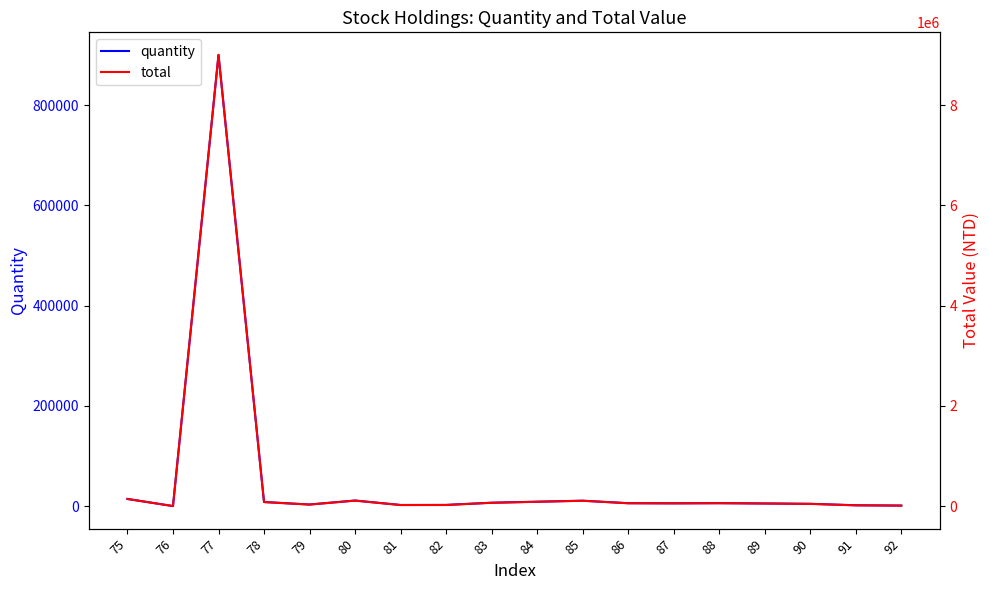

Which category has the lowest value in the total series?

76